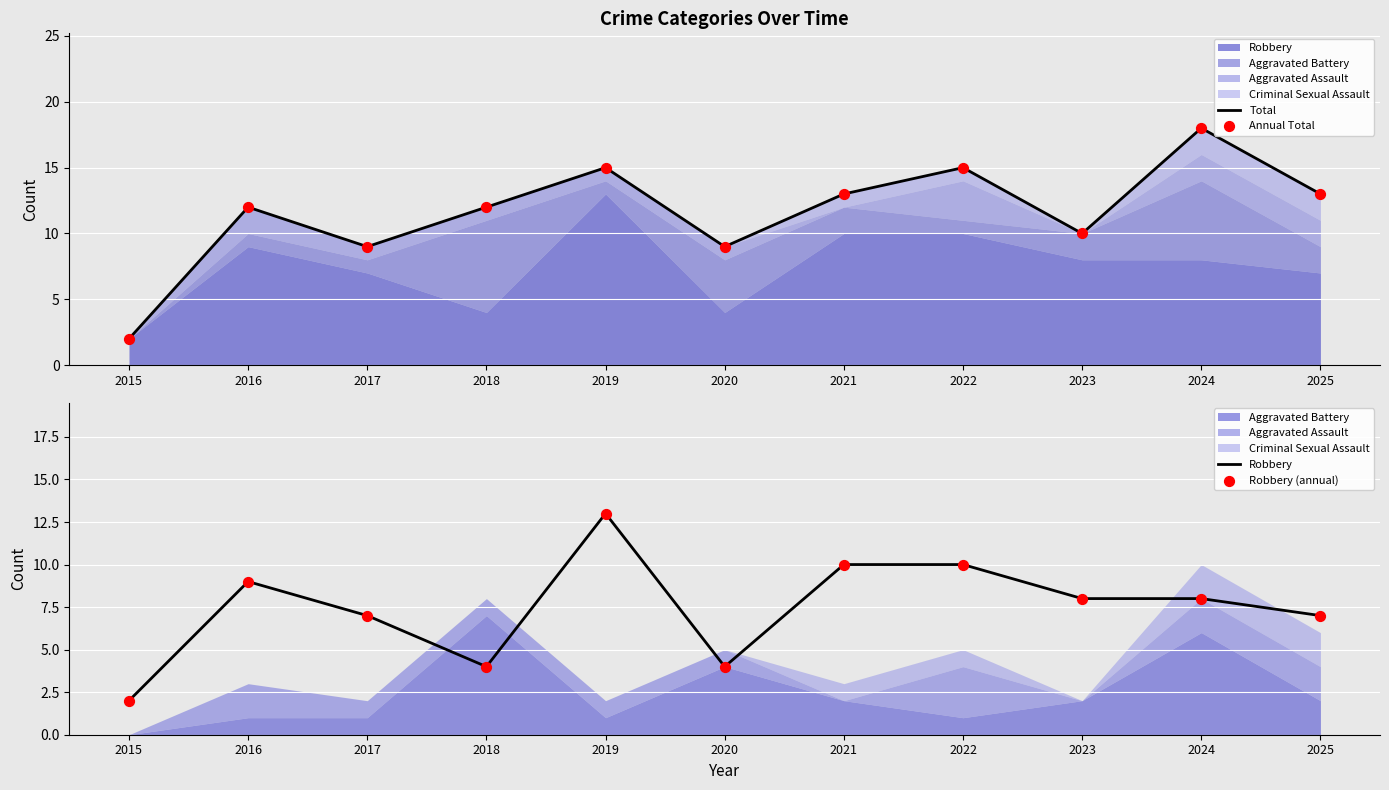

What is the total value across all series at 2021?

46